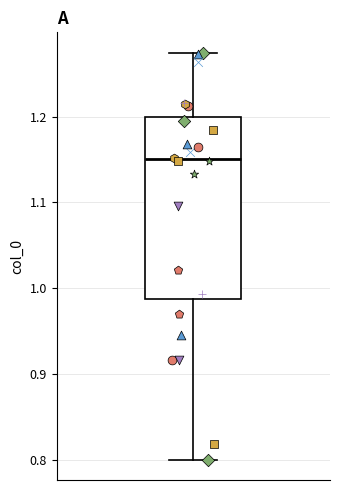

Where is the lower edge of the box on the y-axis? The values are not printed on the chart, so give them approximately, as read against the axis.

0.99